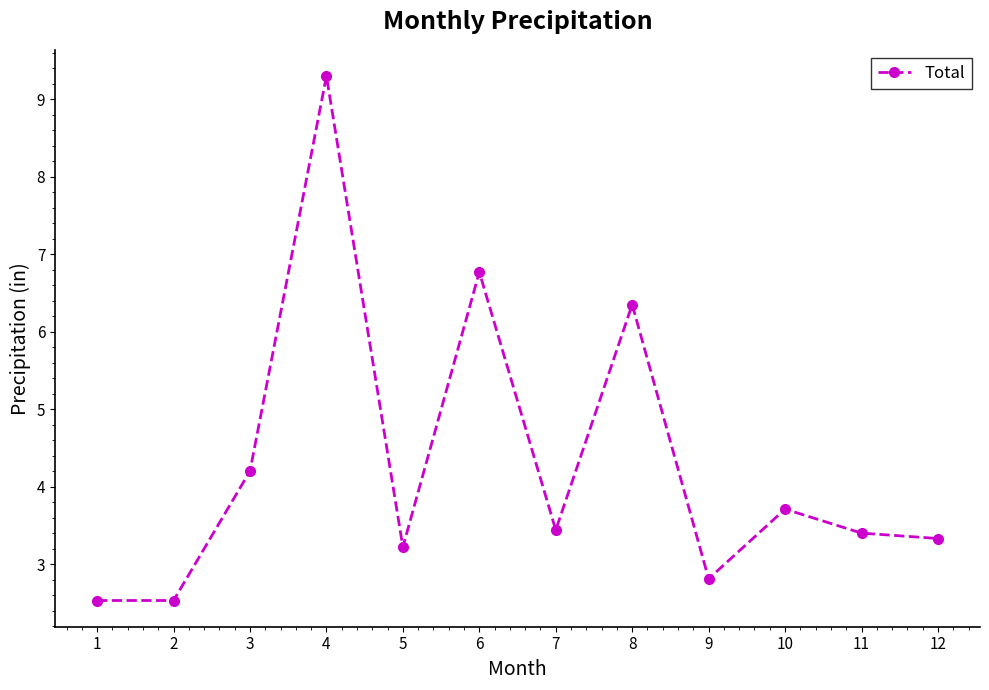

The value at 7 is 4.8. True or false?

False